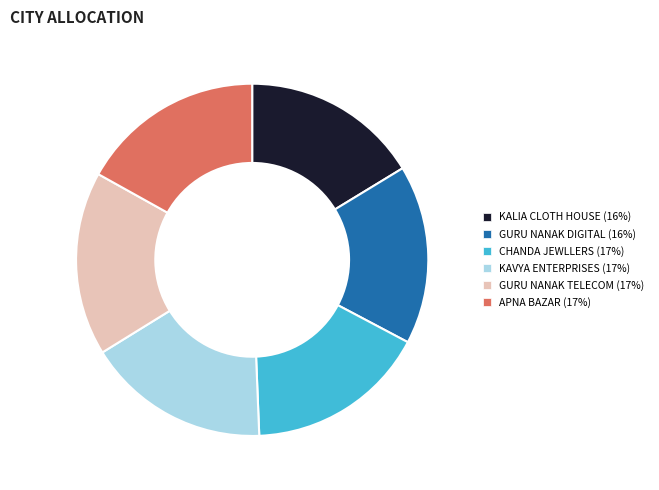

Between KAVYA ENTERPRISES (17%) and KALIA CLOTH HOUSE (16%), which is larger?

KAVYA ENTERPRISES (17%)